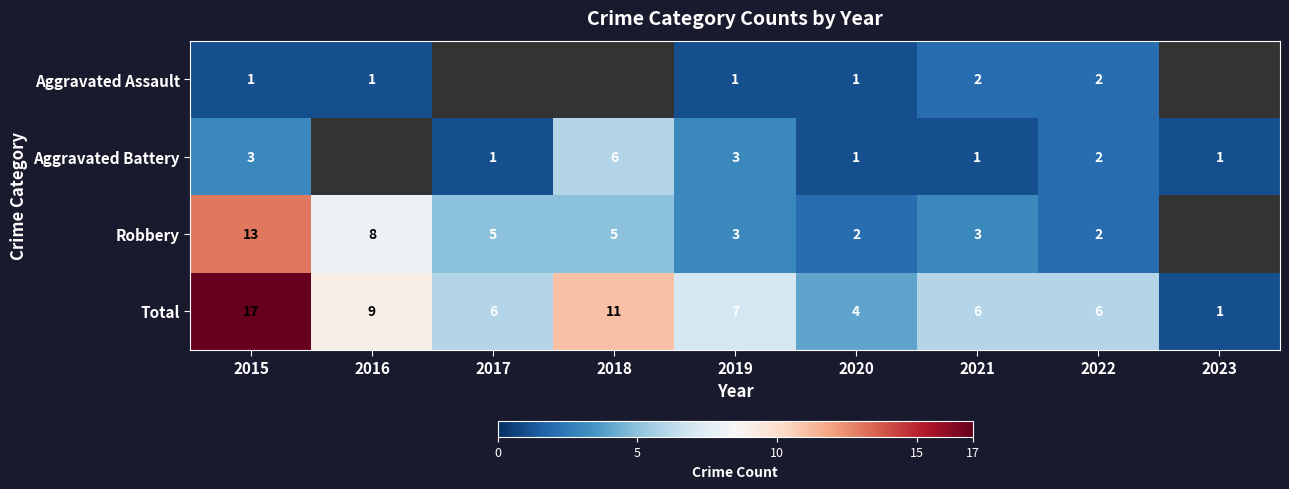

What is the highest value of the Total series?

17